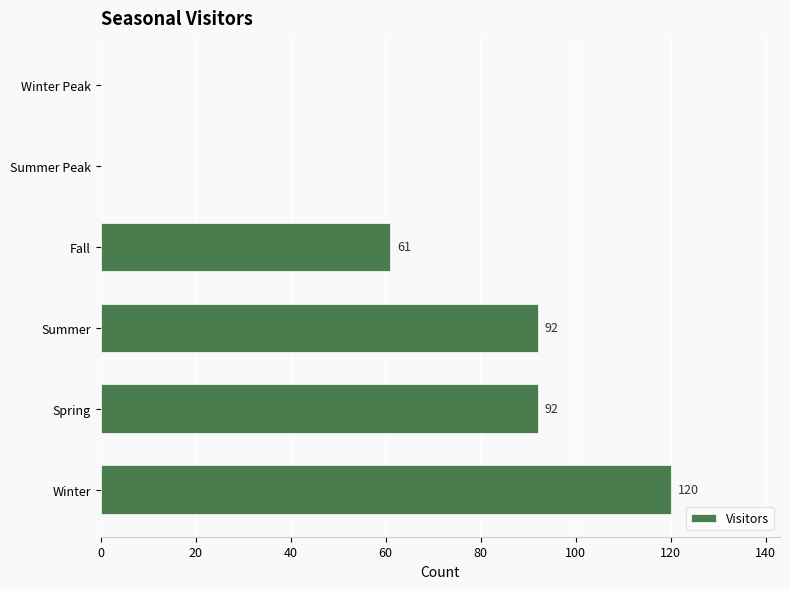

Count the number of data series in this chart.

1